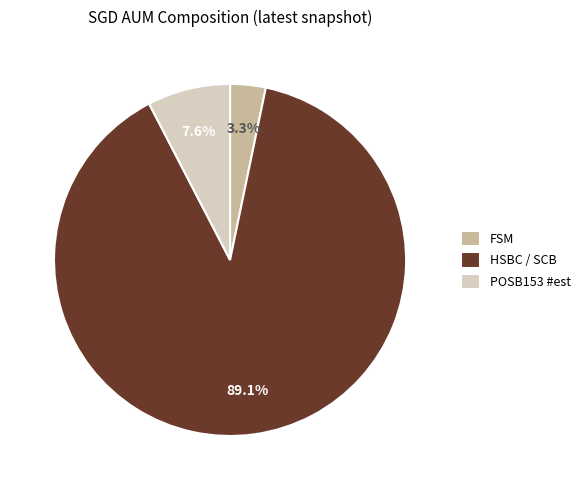

Between HSBC / SCB and POSB153 #est, which is larger?

HSBC / SCB